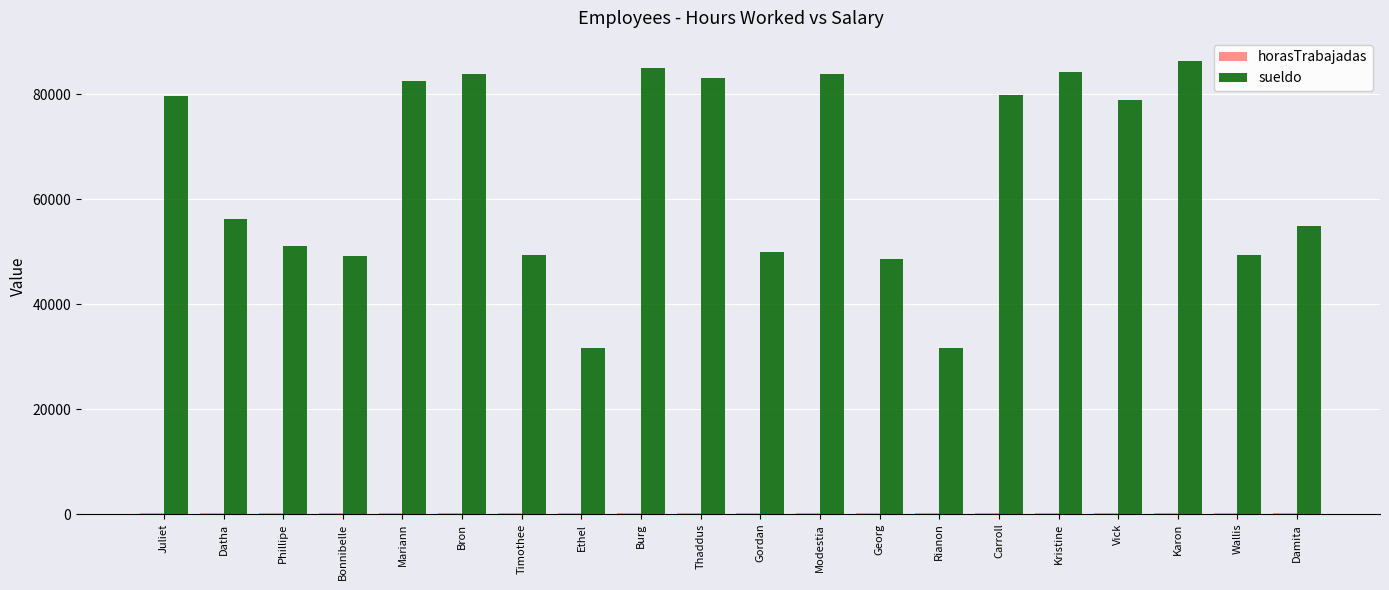

True or false: sueldo has a value of 79560 at Juliet.

True